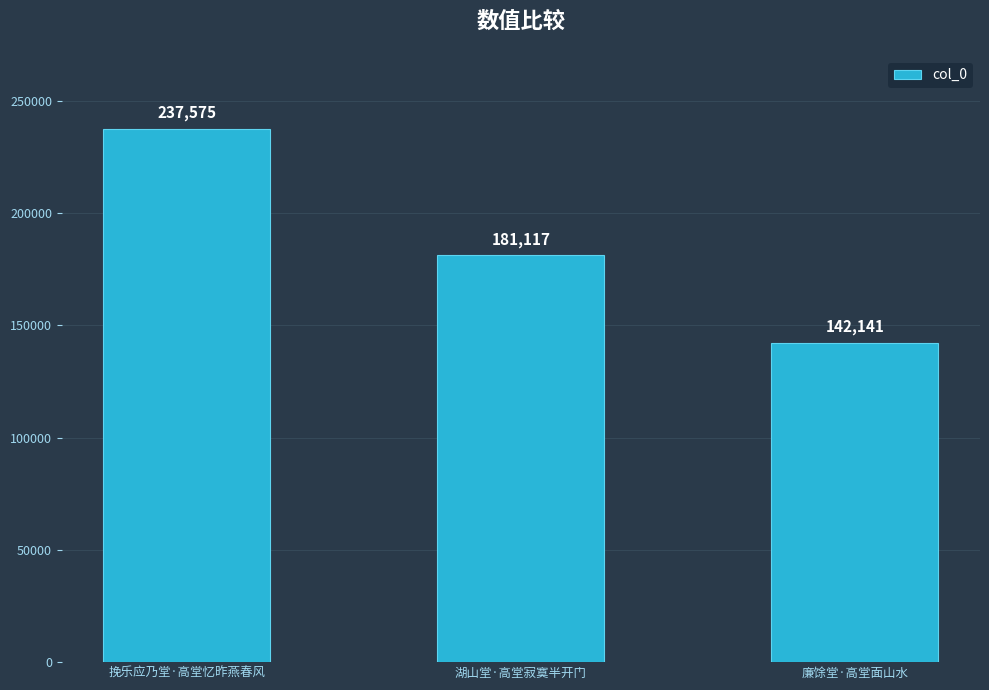

Rank the categories by value from lowest to highest.

廉馀堂·高堂面山水, 湖山堂·高堂寂寞半开门, 挽乐应乃堂·高堂忆昨燕春风